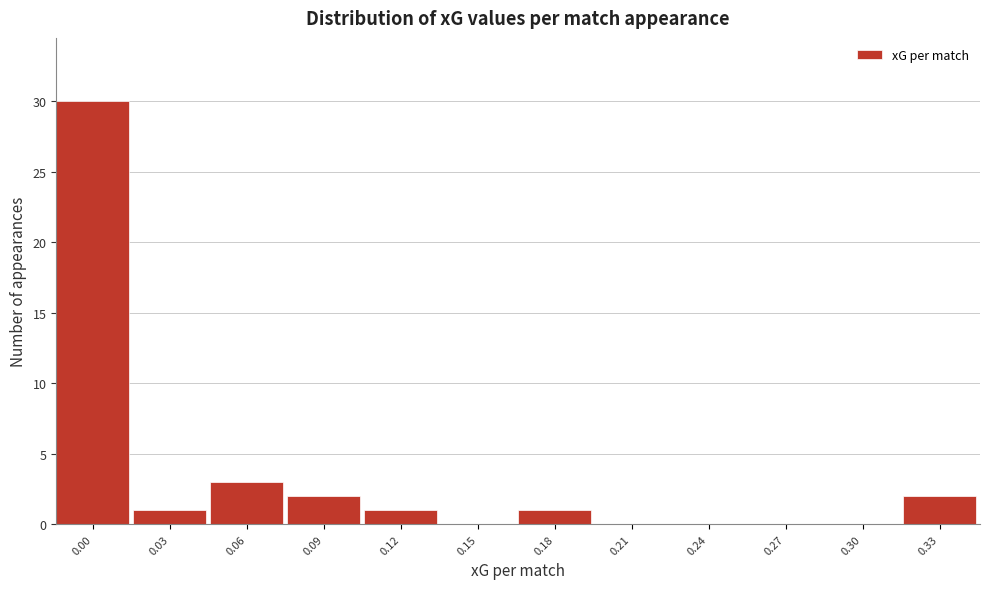

Reading left to right, extract all data points from this chart.

0.00=30	0.03=1	0.06=3	0.09=2	0.12=1	0.15=0	0.18=1	0.21=0	0.24=0	0.27=0	0.30=0	0.33=2